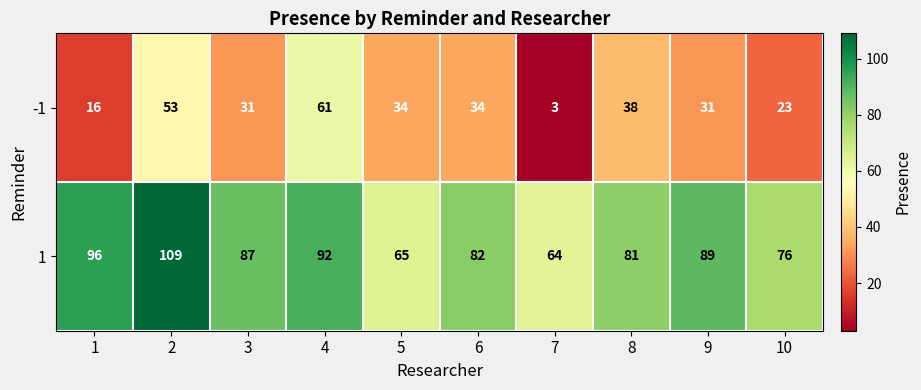

What is the difference between the highest and lowest values at 5?

31